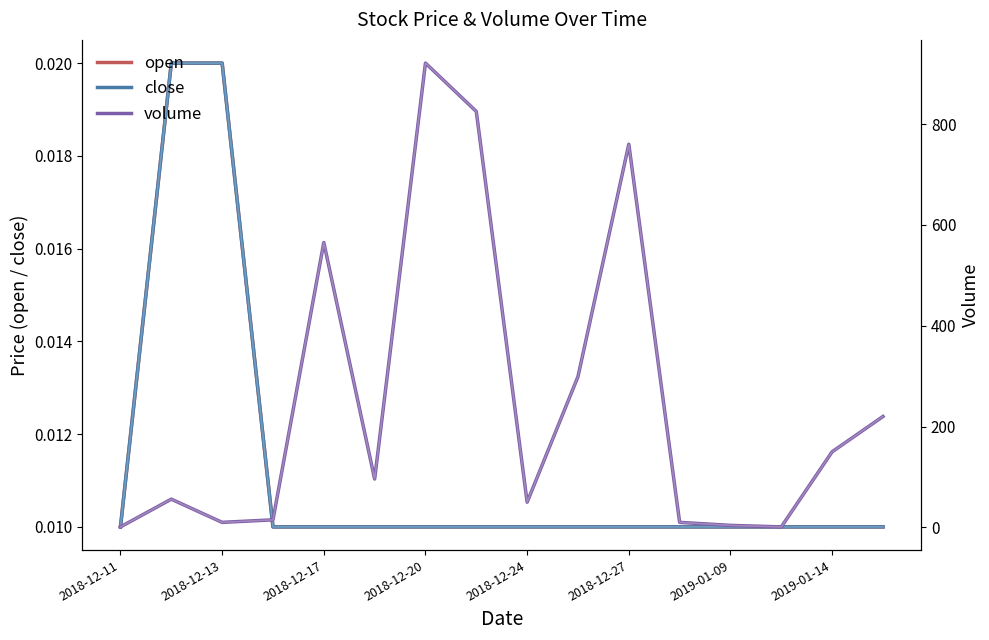

True or false: close has more than 1 interior local peaks.

False